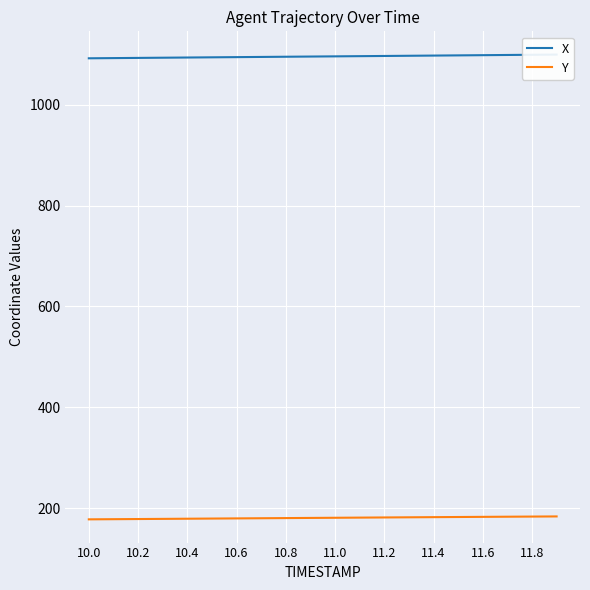

The Y series shows 317.5 at 10.2. True or false?

False